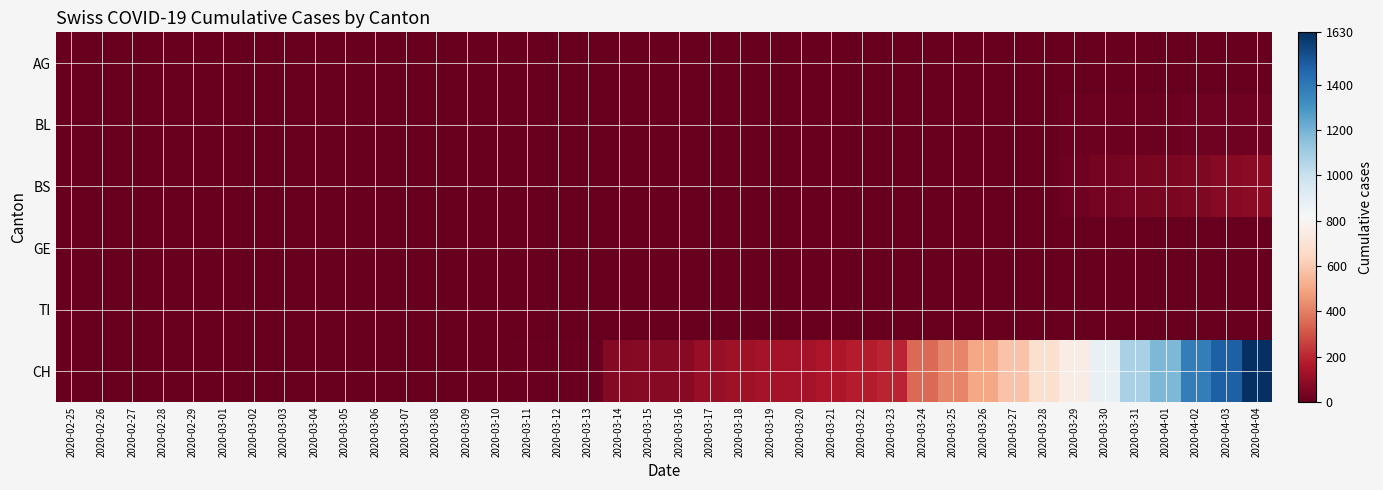

Which series has the largest range (max minus min)?

CH